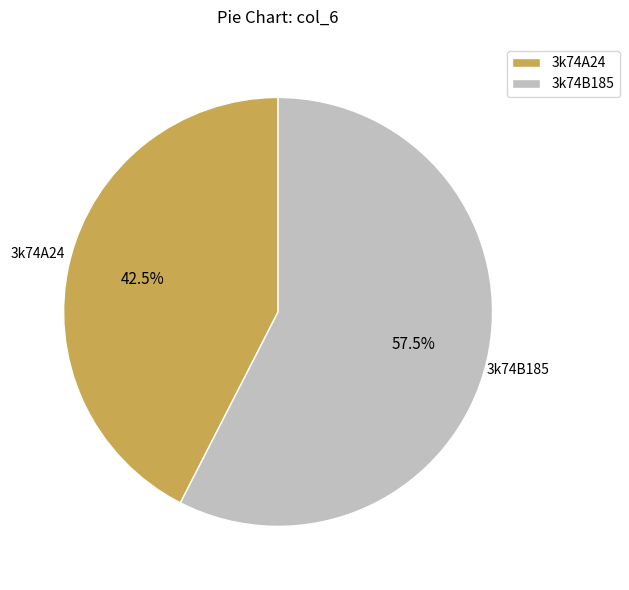

Is there a majority slice in this chart?

Yes